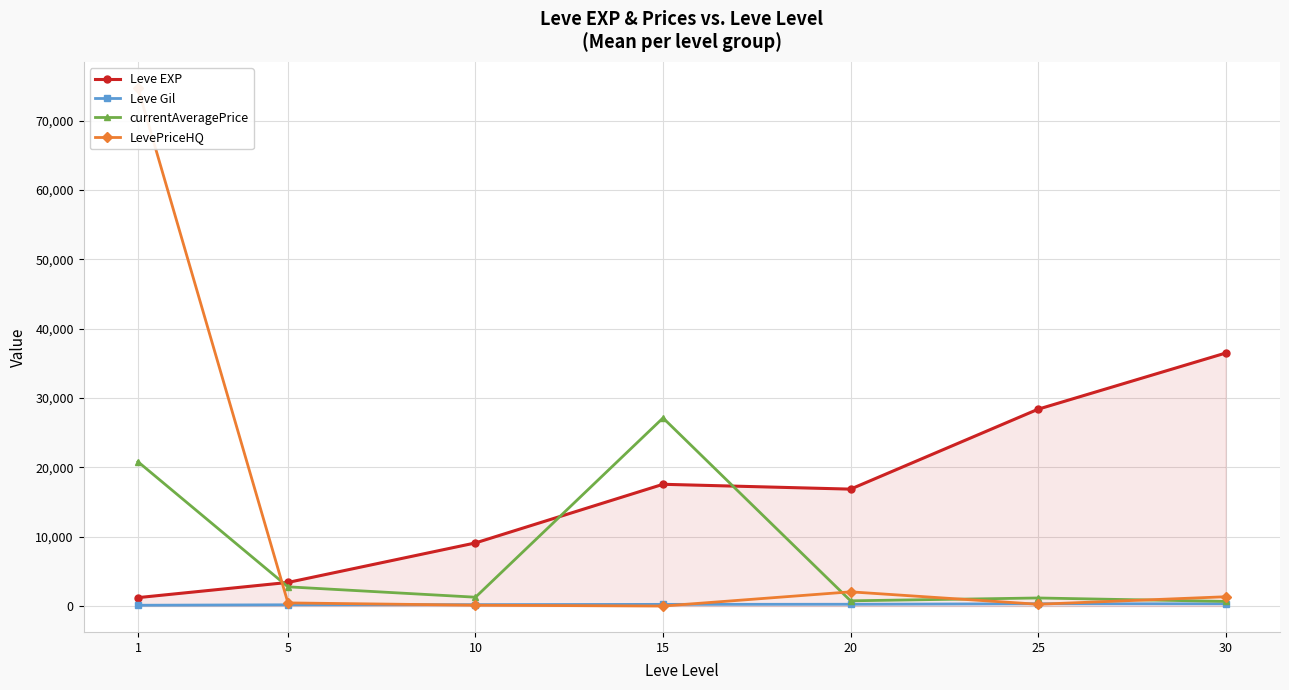

The Leve Gil series shows 38.6 at 1. True or false?

False